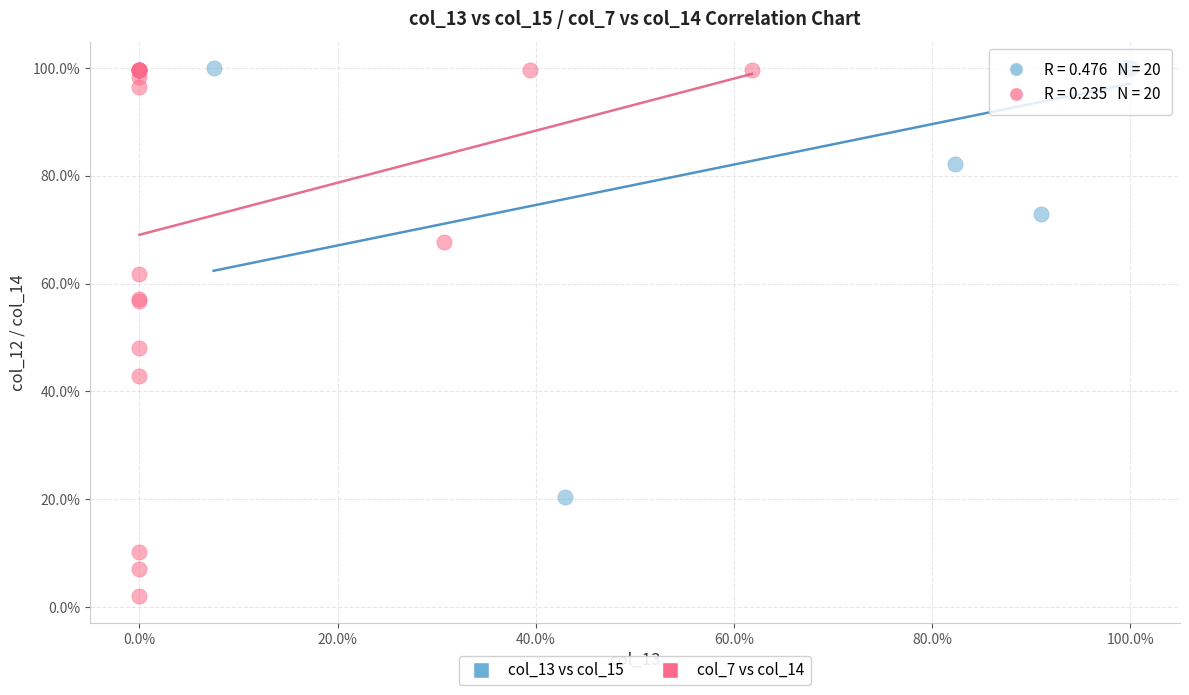

Which series has the largest Y range (max minus min)?

col_7 vs col_14